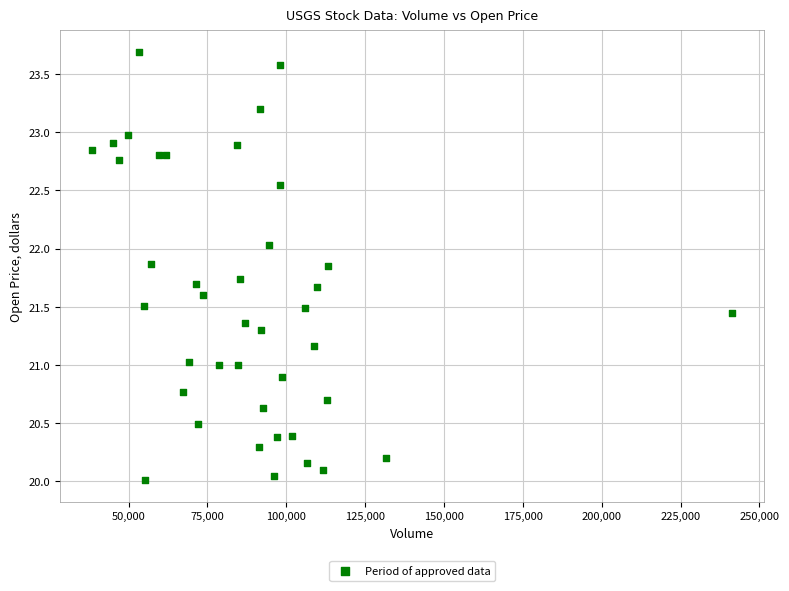

What is the range of Y values (max minus min)?

3.7